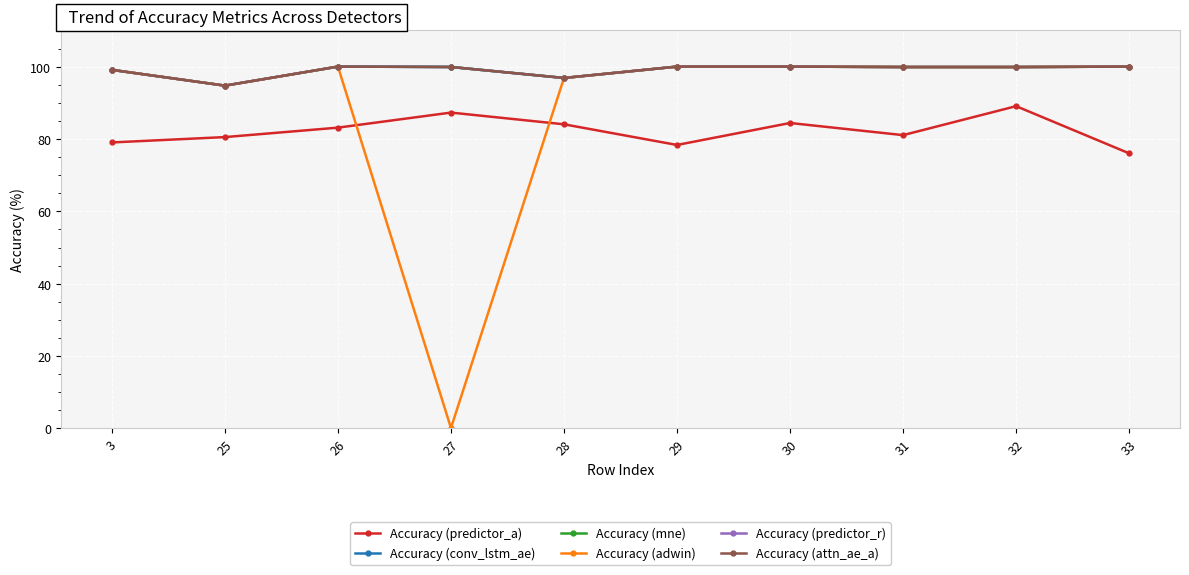

Is this an area chart (filled region under the line)?

No